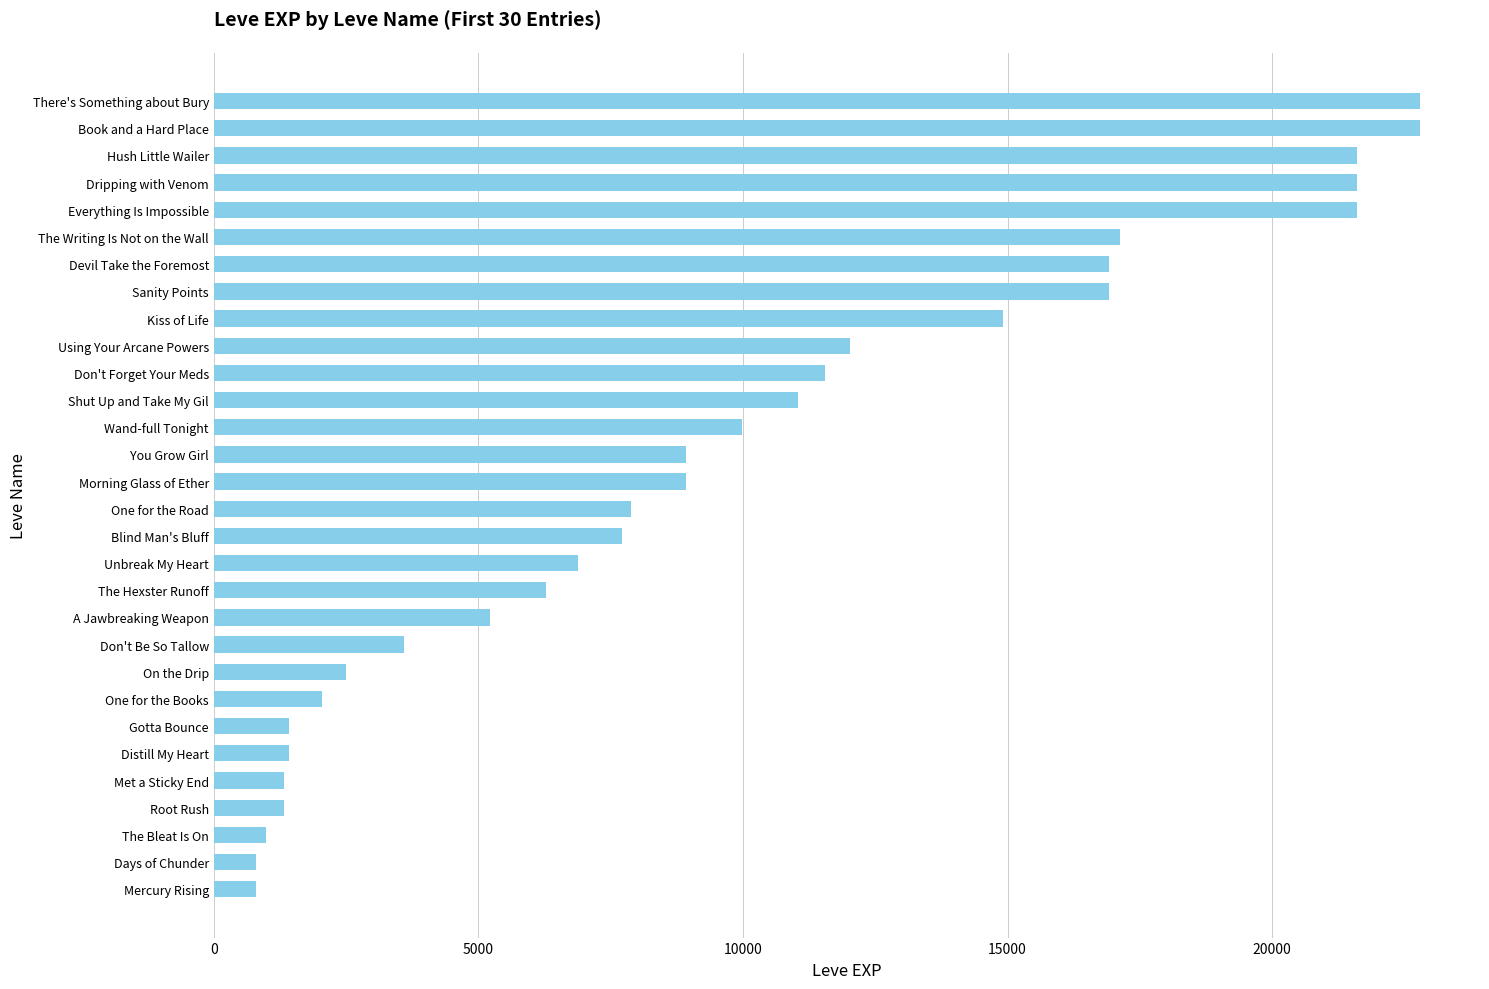

What is the greatest value displayed?

22790